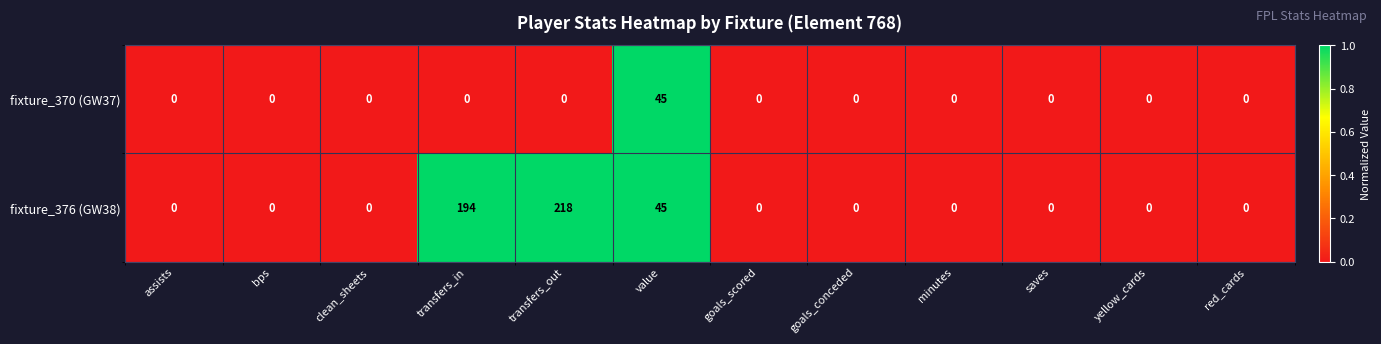

Which series has the widest spread of values?

fixture_376 (GW38)